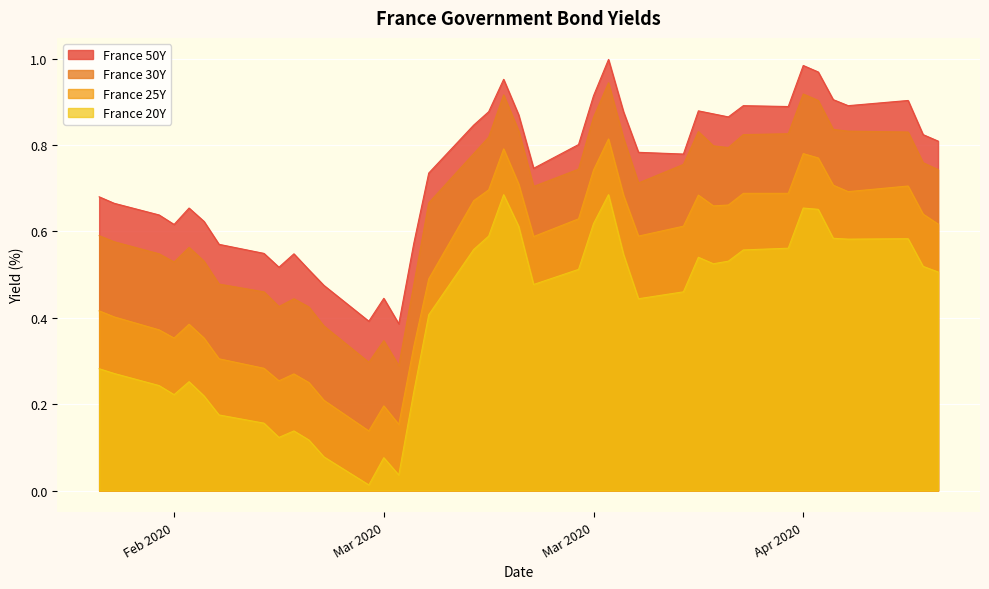

What is the maximum value for France 25Y?

0.8